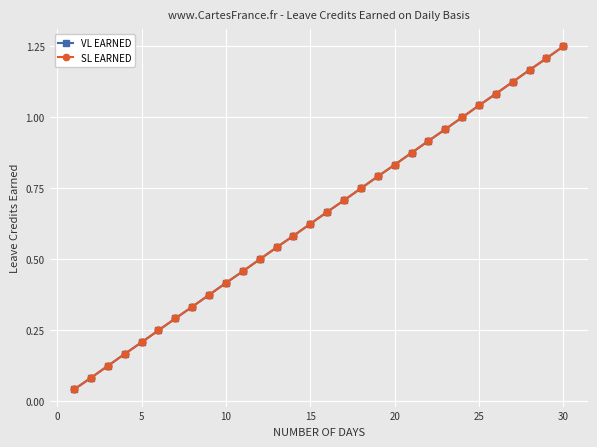

Does the chart have visible grid lines?

Yes